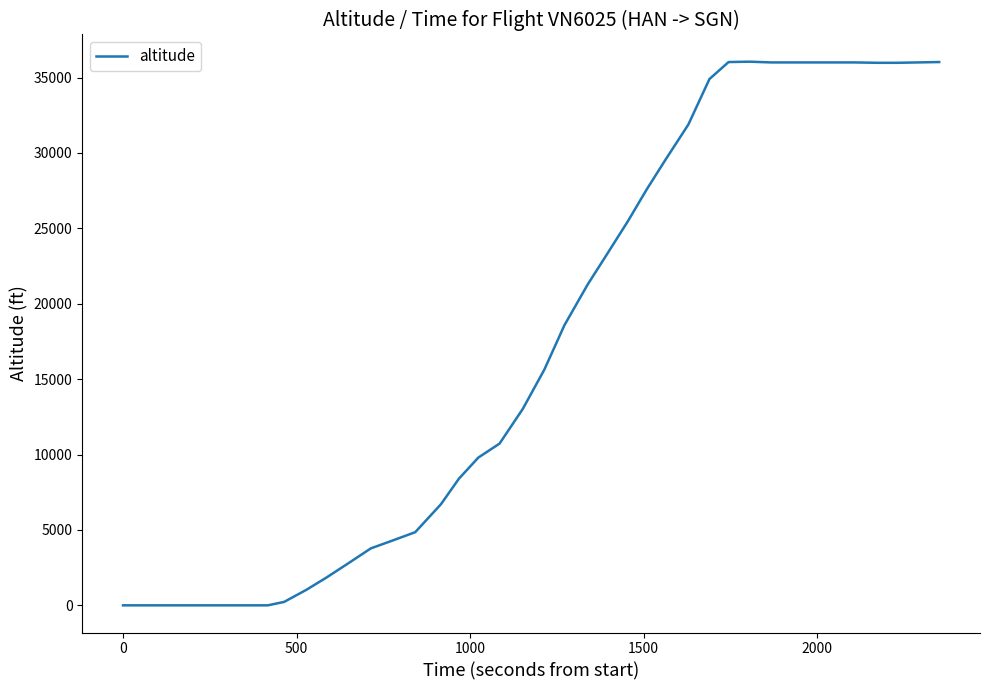

What is the difference between the maximum and minimum values?

36050